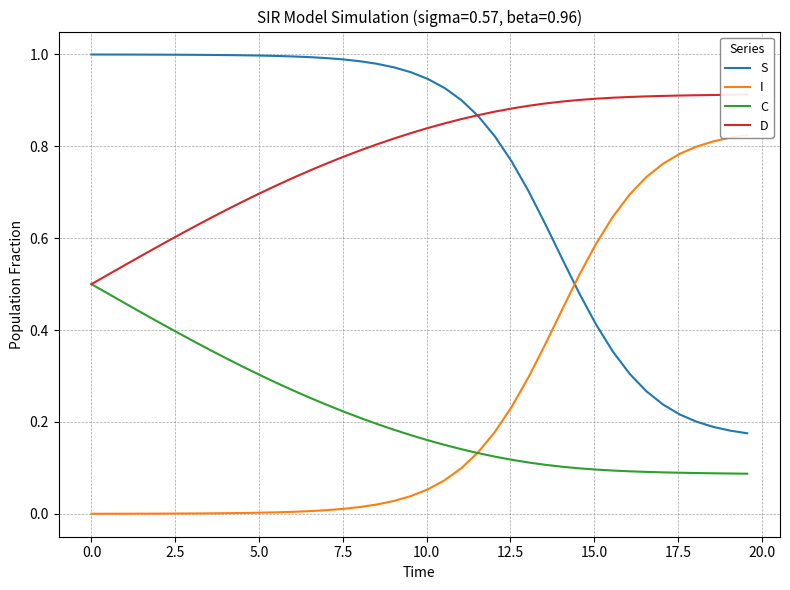

True or false: C and S cross at least once.

False